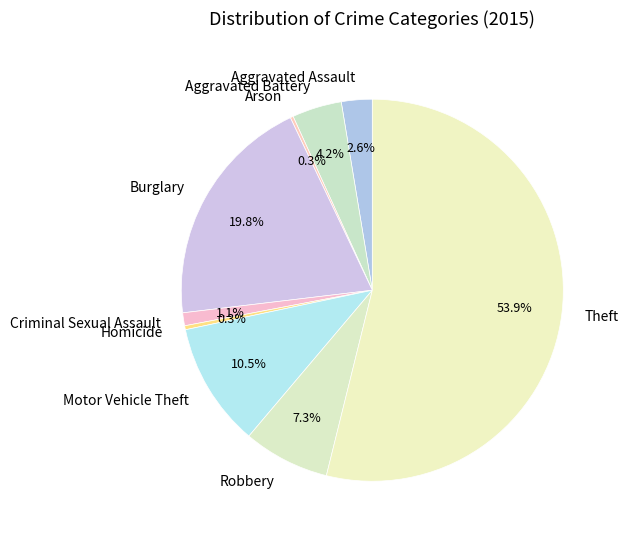

Which has a higher value, Theft or Motor Vehicle Theft?

Theft